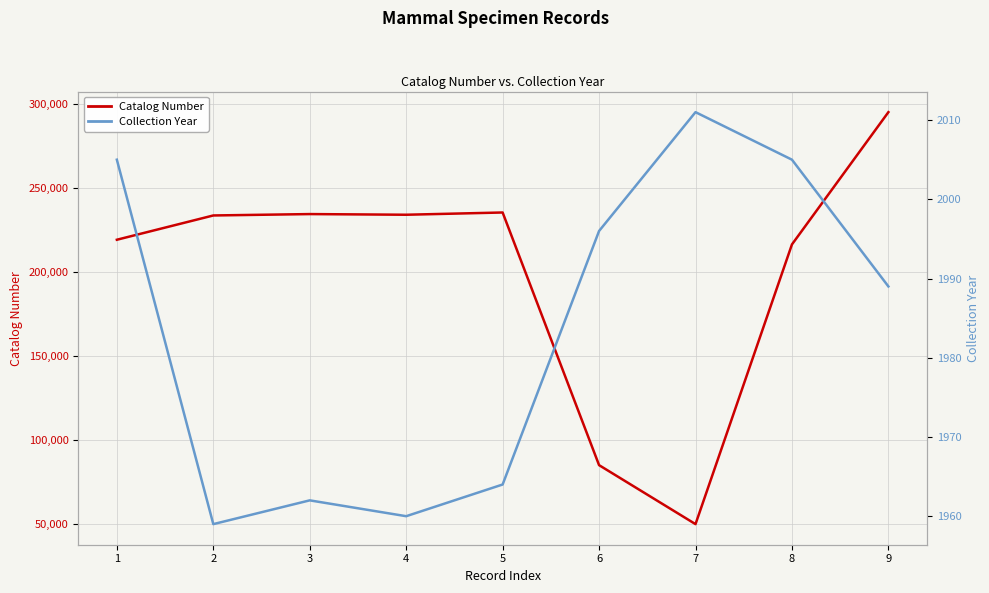

How many series are shown in this chart?

2